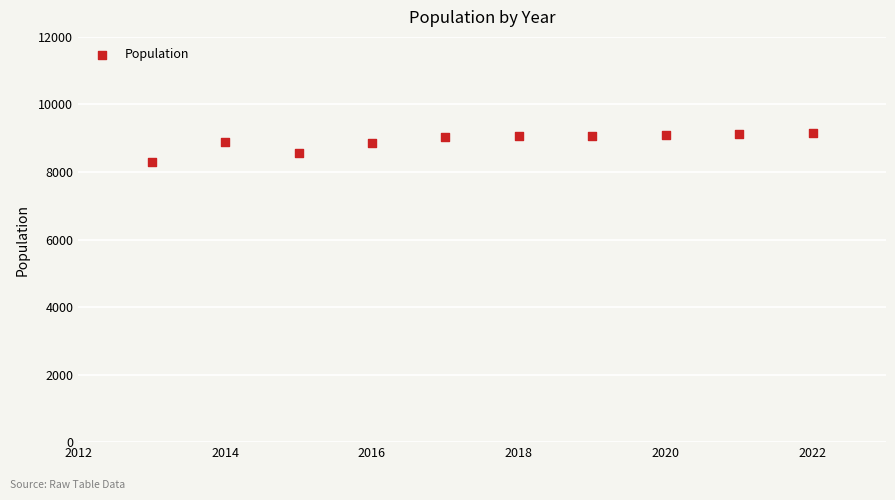

What is the range of Y values (max minus min)?

855